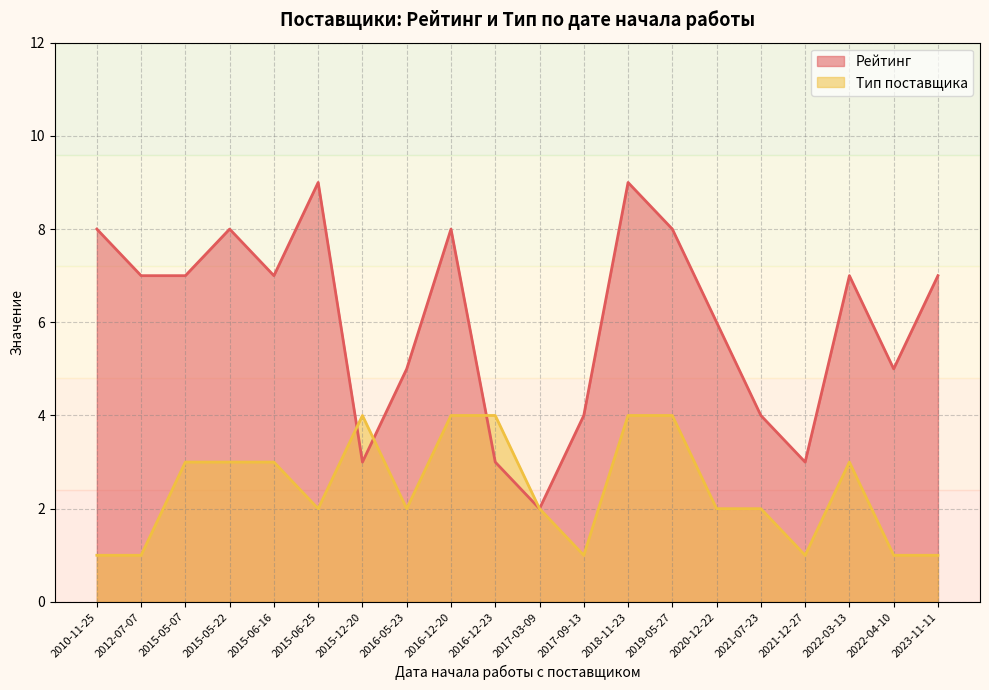

How many values in the Тип поставщика series exceed 2?

9